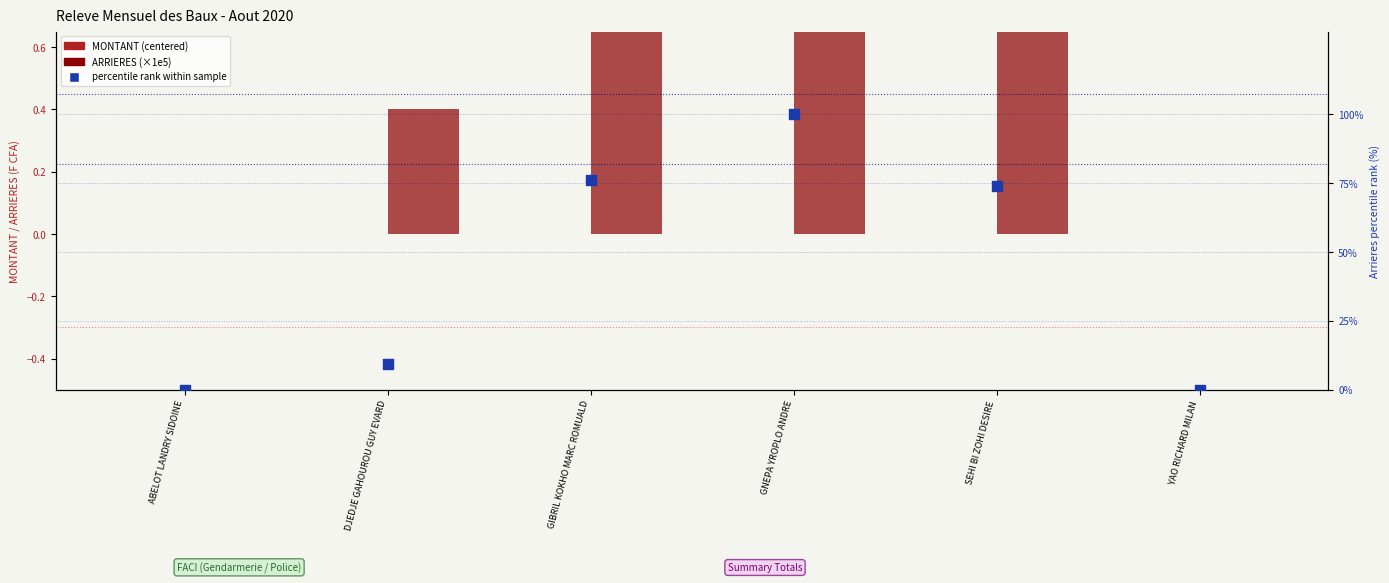

At how many categories does at least one series exceed 5?

4